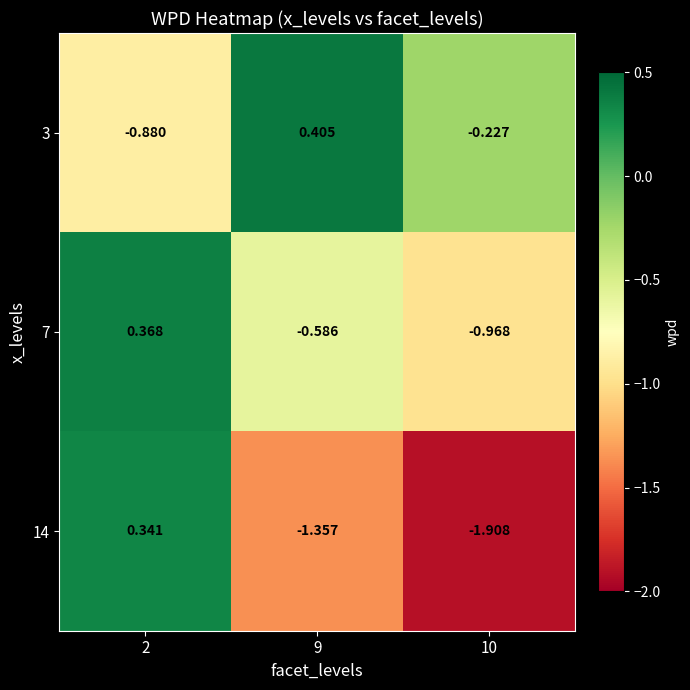

At how many categories does at least one series exceed -1?

3